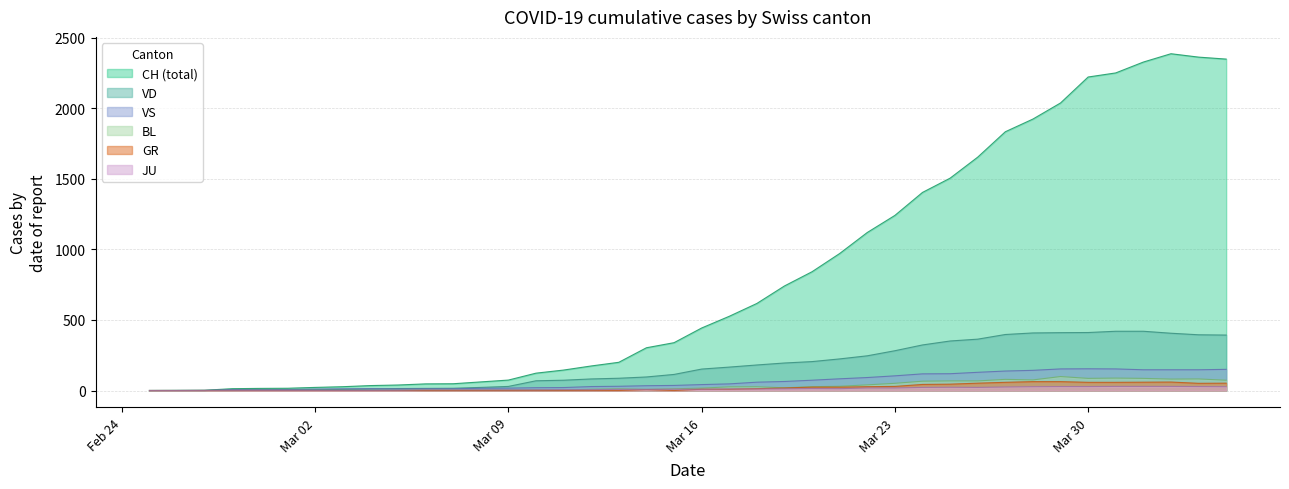

What is the highest value of the VD series?

420